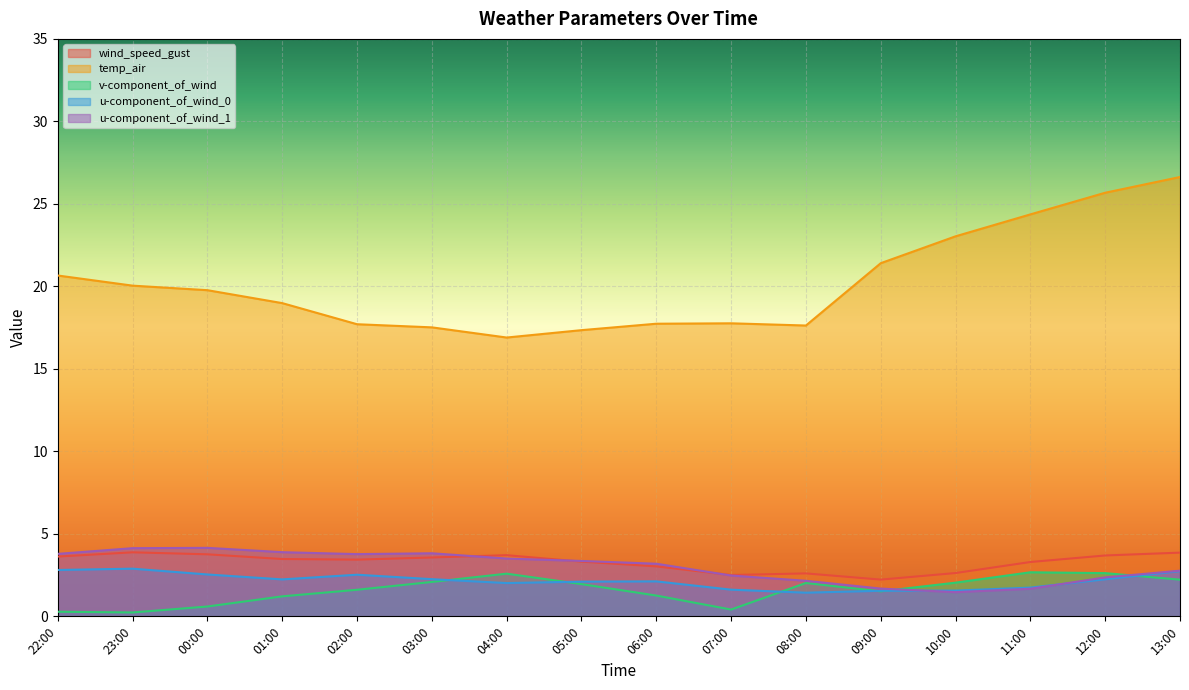

Is the value of v-component_of_wind at 02:00 greater than the value of wind_speed_gust at 10:00?

No